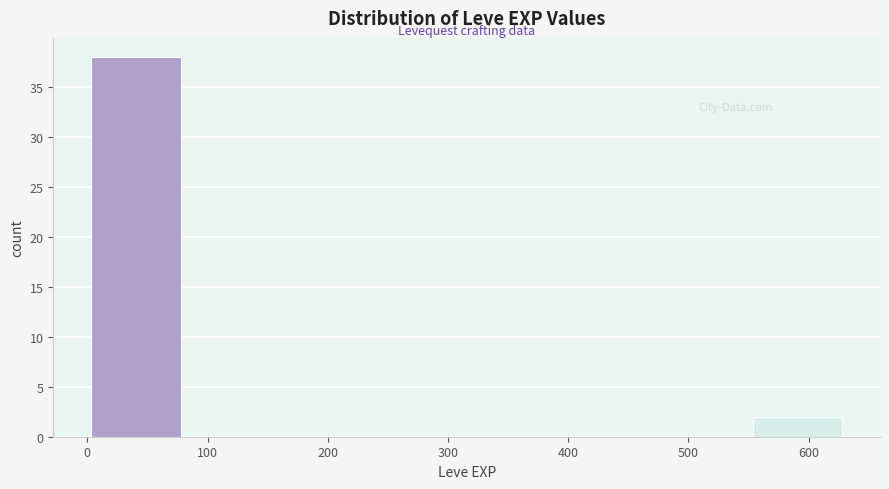

What is the height of the bar covering 0 to 80 on the x-axis? Neither the bar edges nor the heights are printed on the chart, so give them approximately, as read against the axes.

38